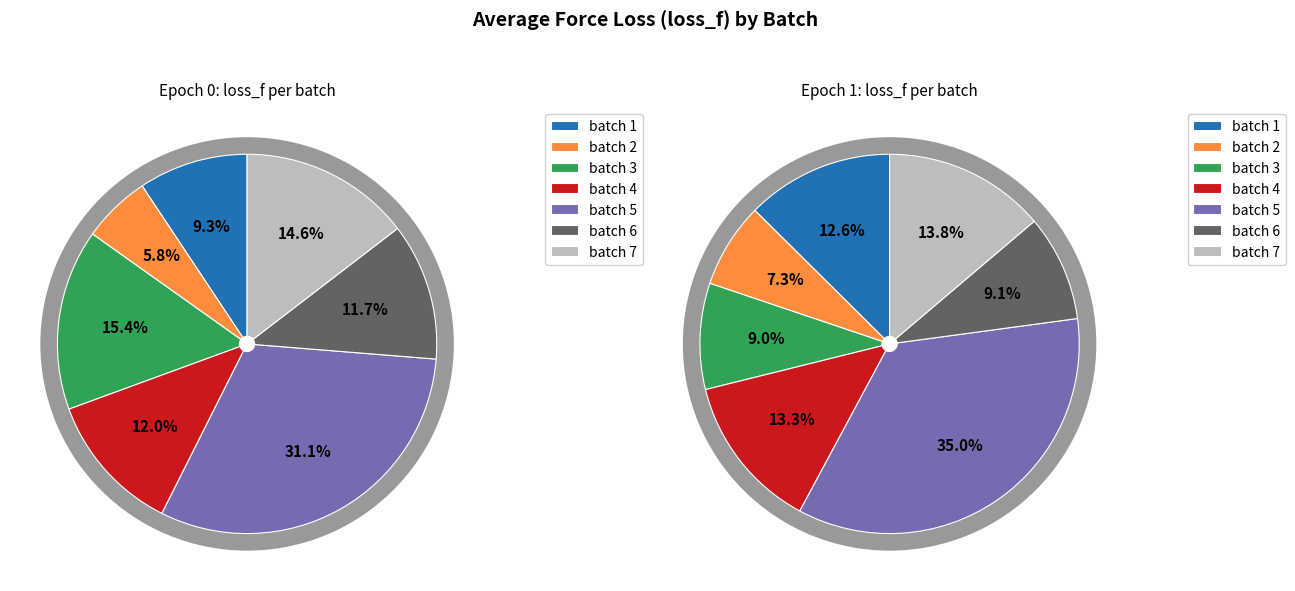

To the nearest percent, what portion does batch 1 represent?

9%